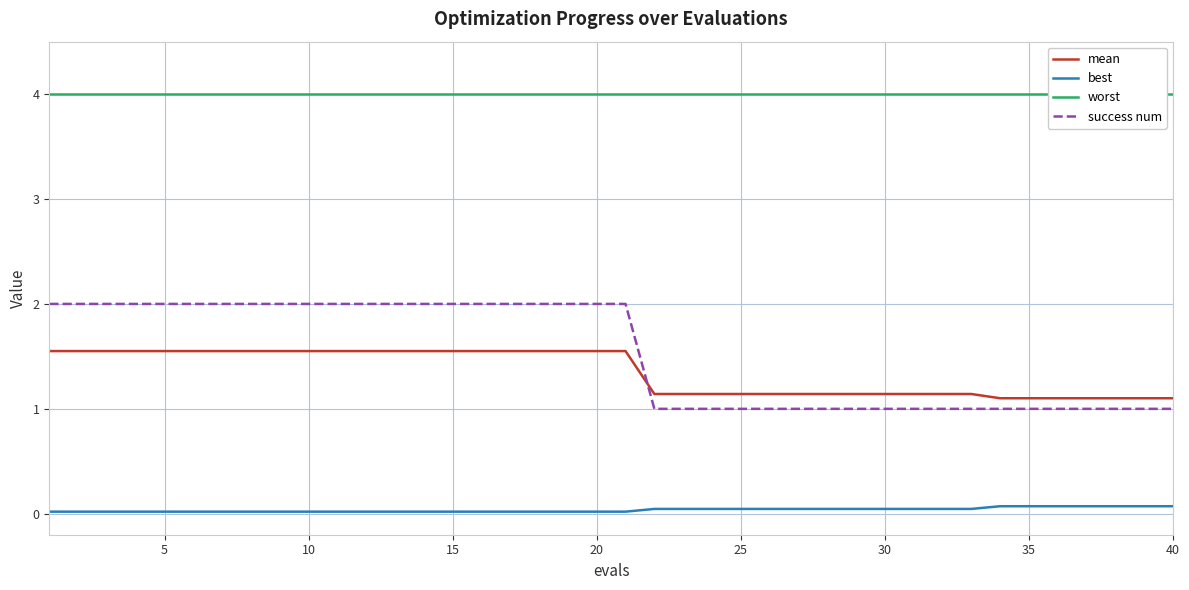

True or false: mean and best intersect in this chart.

False